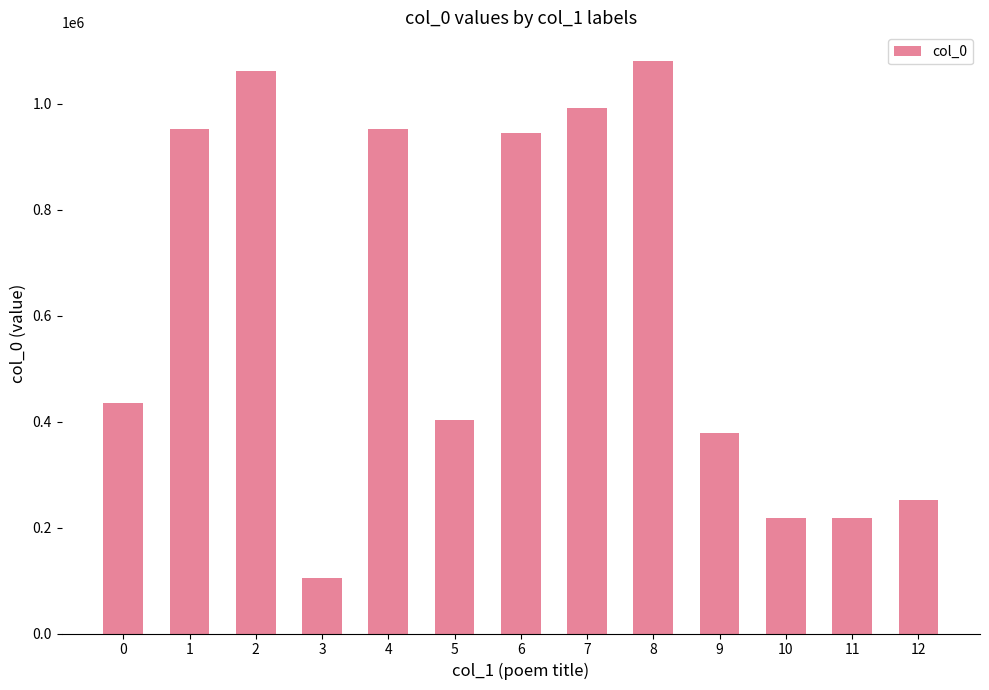

What is the maximum value shown in the chart?

1081019